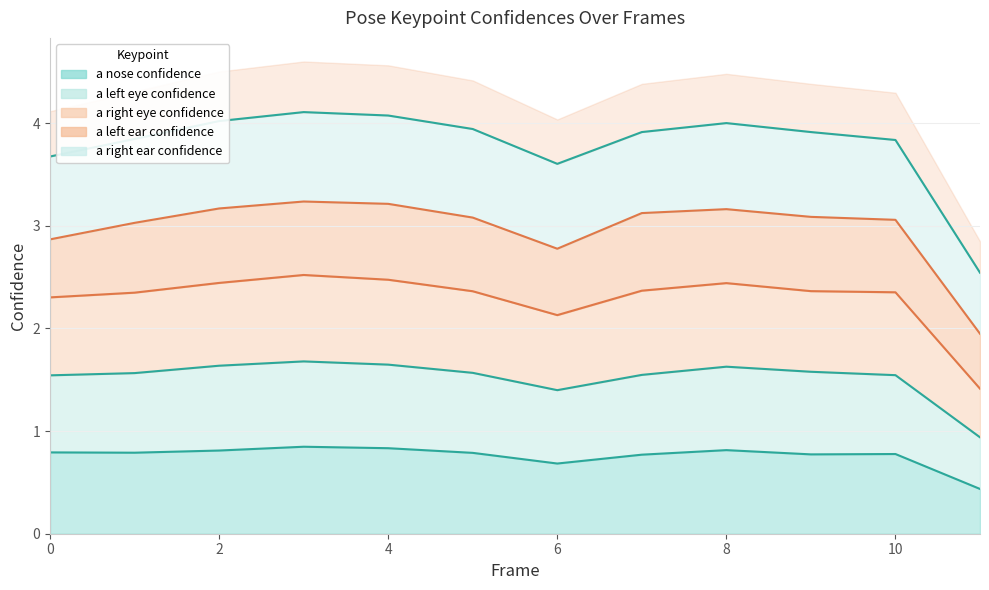

Which series has the largest total across all categories?

a_right_eye_confidence